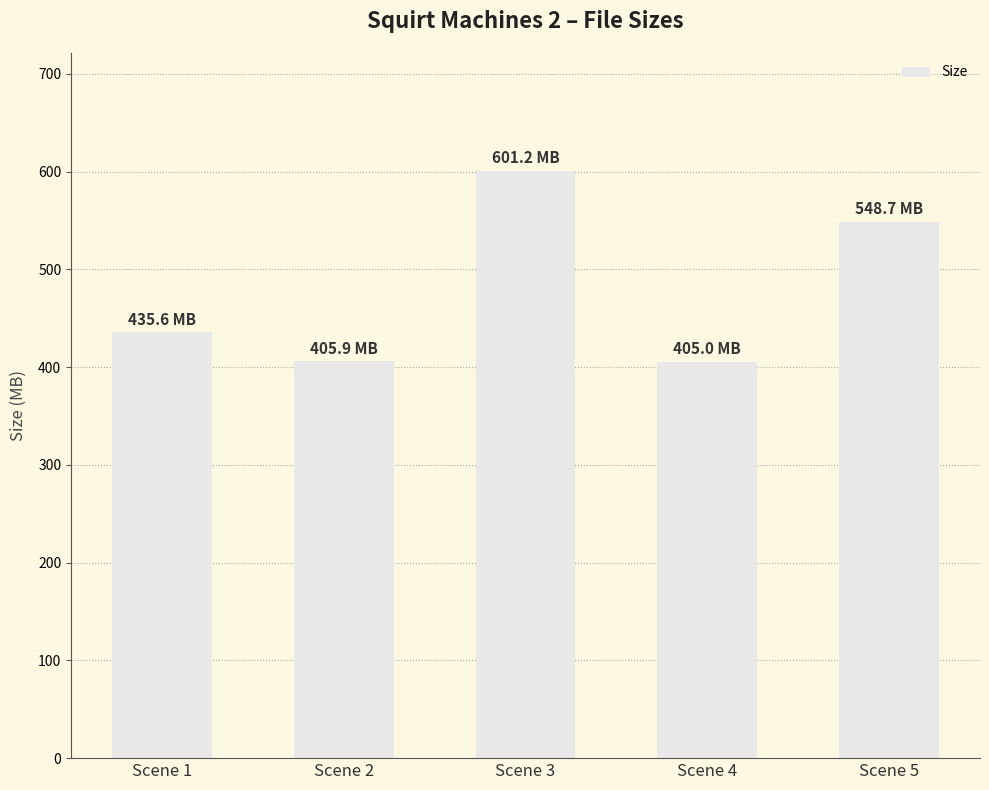

True or false: the data shows 88.8 at Scene 1.

False